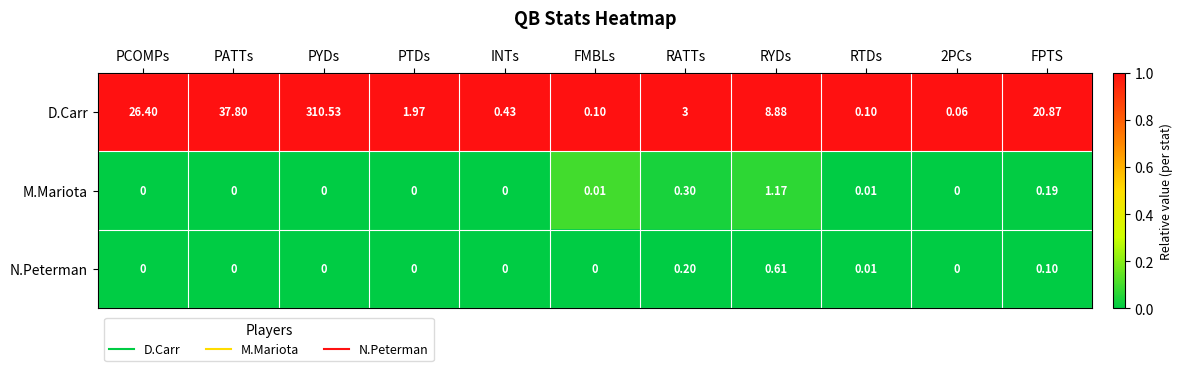

Is the value of M.Mariota at RATTs greater than the value of N.Peterman at PATTs?

Yes